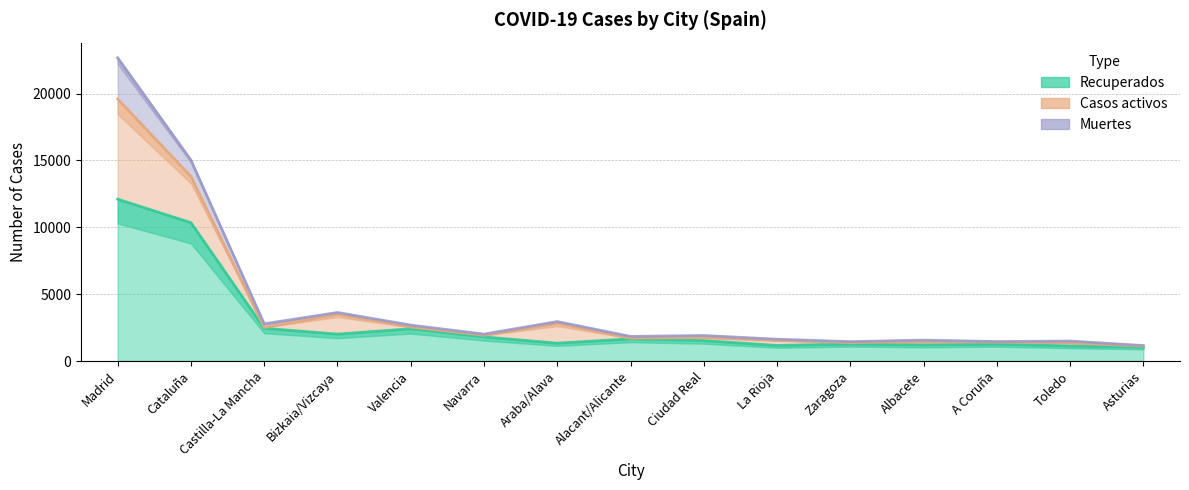

What is the total value across all series at Araba/Alava?

2950